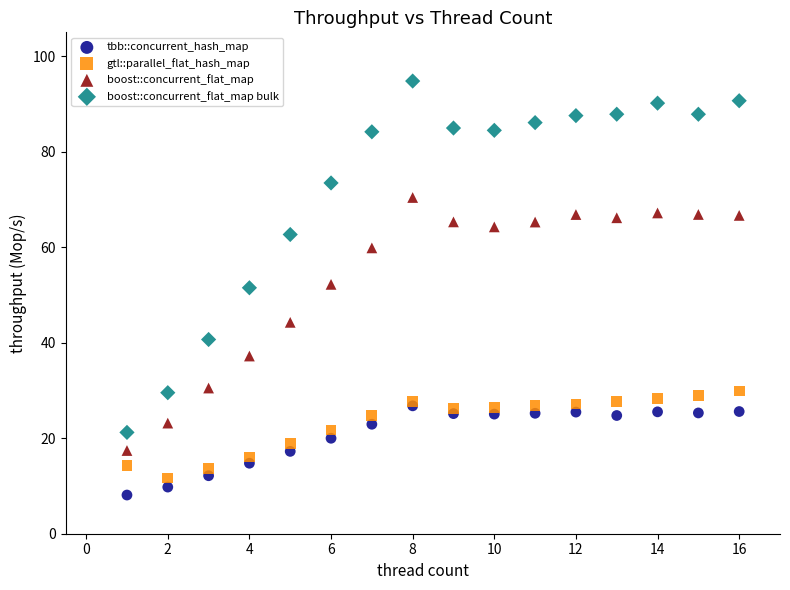

In the boost::concurrent_flat_map series, what Y value is closest to 43?

44.3